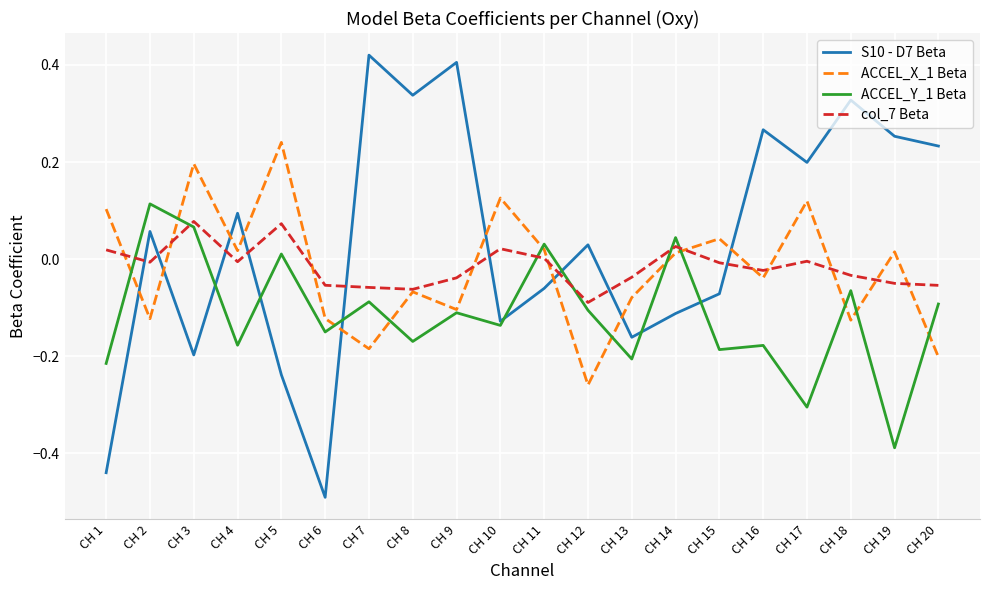

Which category has the lowest value in the ACCEL_Y_1 Beta series?

CH 19